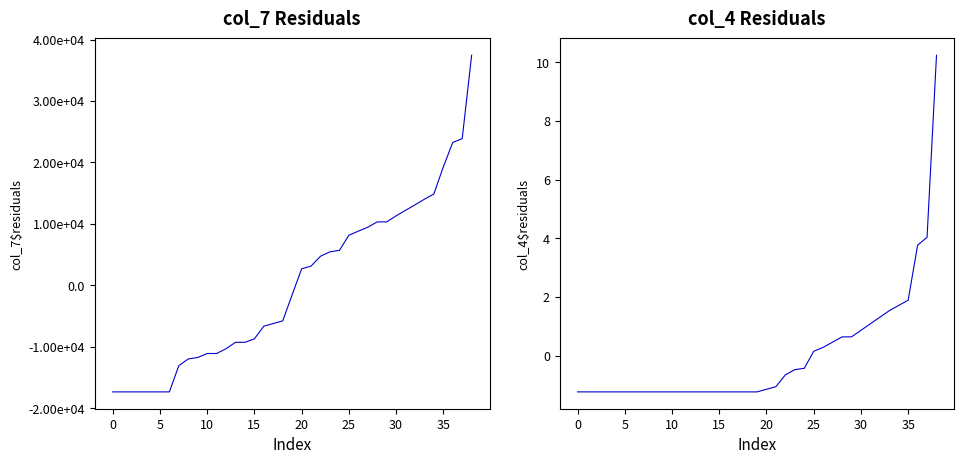

Between which two adjacent categories do col_4 and col_7 first intersect?

19 and 20